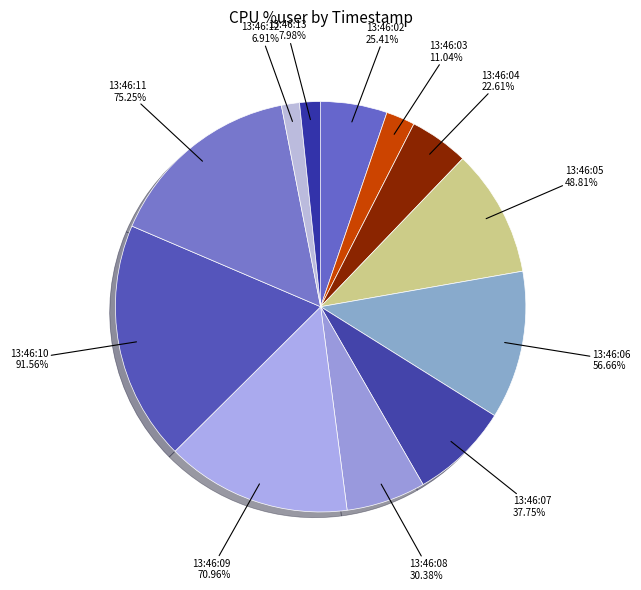

What percentage is the 13:46:13 slice, to the nearest percent?

2%